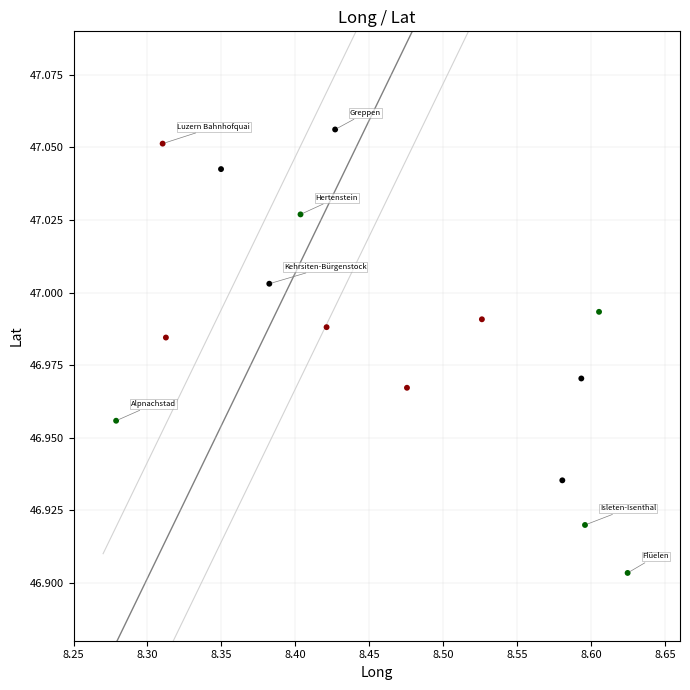

What is the range of X values (max minus min)?

0.3